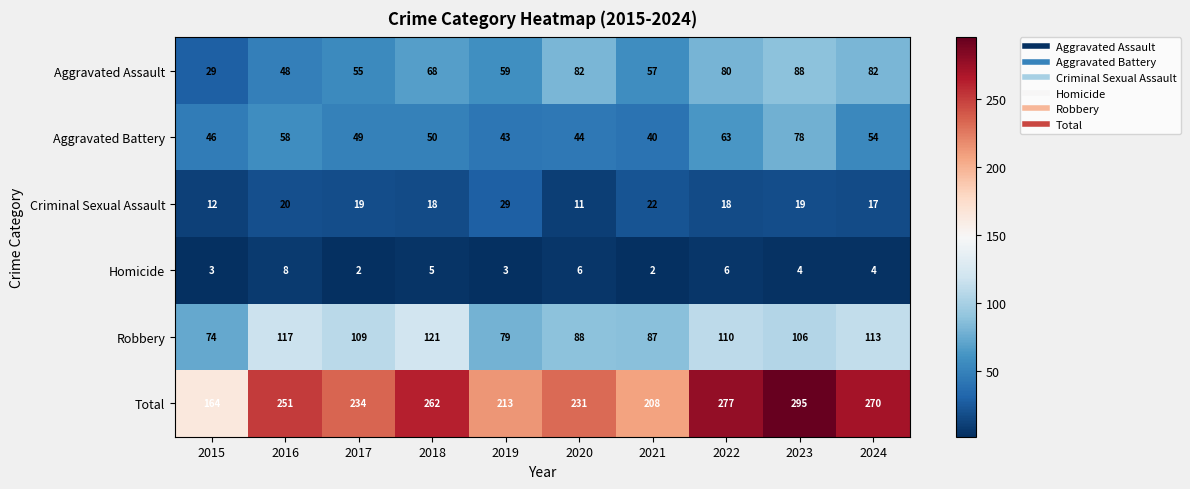

The value of Aggravated Battery at 2017 is 49. True or false?

True